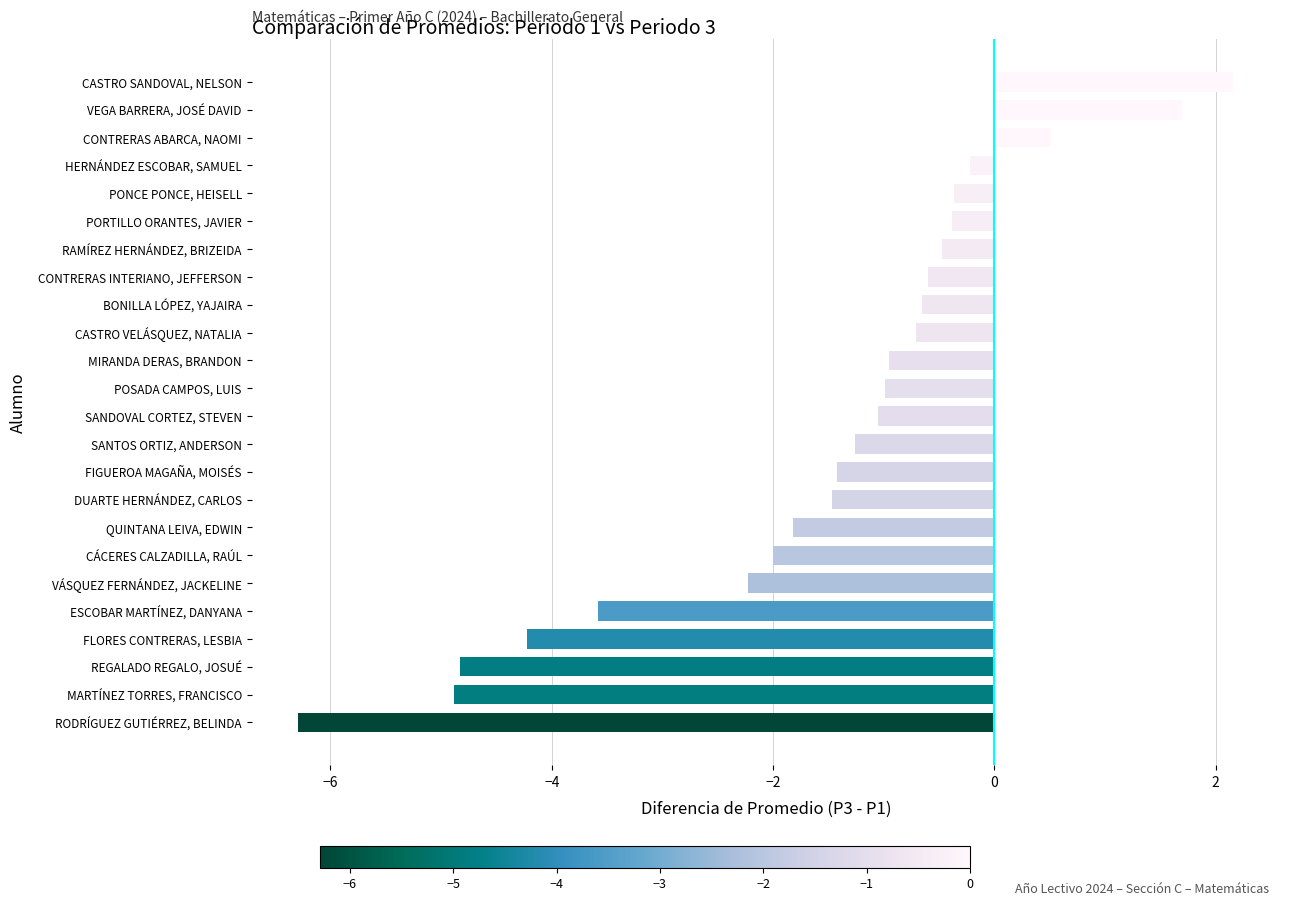

Are the bars horizontal?

Yes